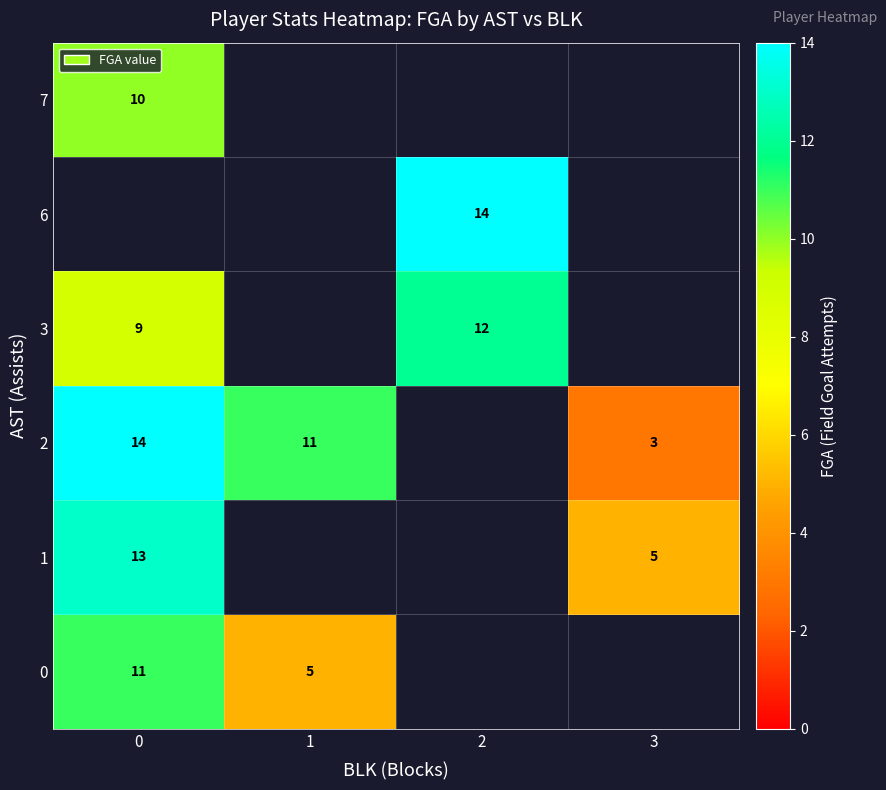

The value of row_5 at 0 is 13.2. True or false?

False